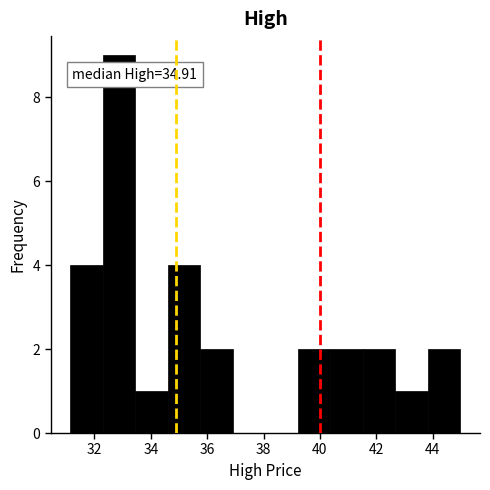

Over which range of the x-axis is the bar tallest?

32.2 to 33.4